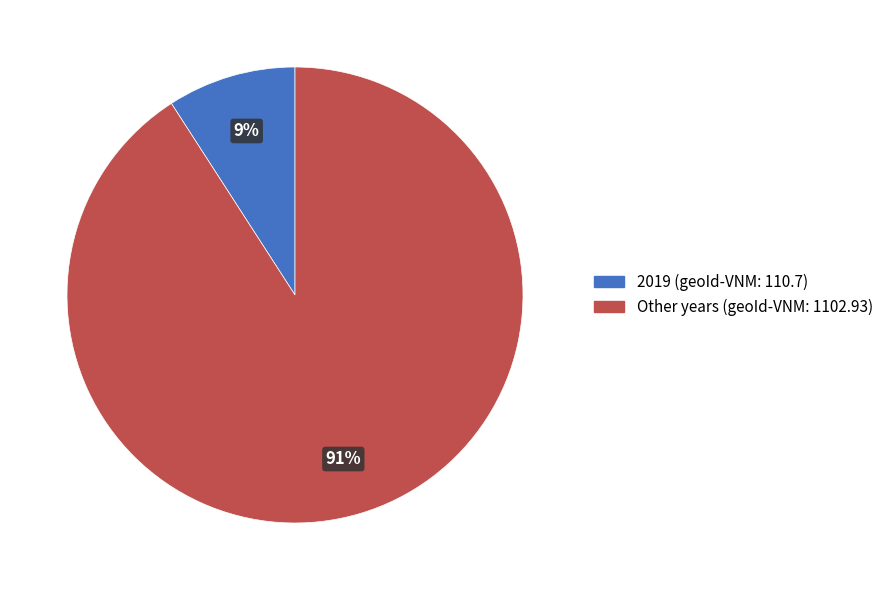

Which slice is the smallest?

2019 (geoId-VNM: 110.7)